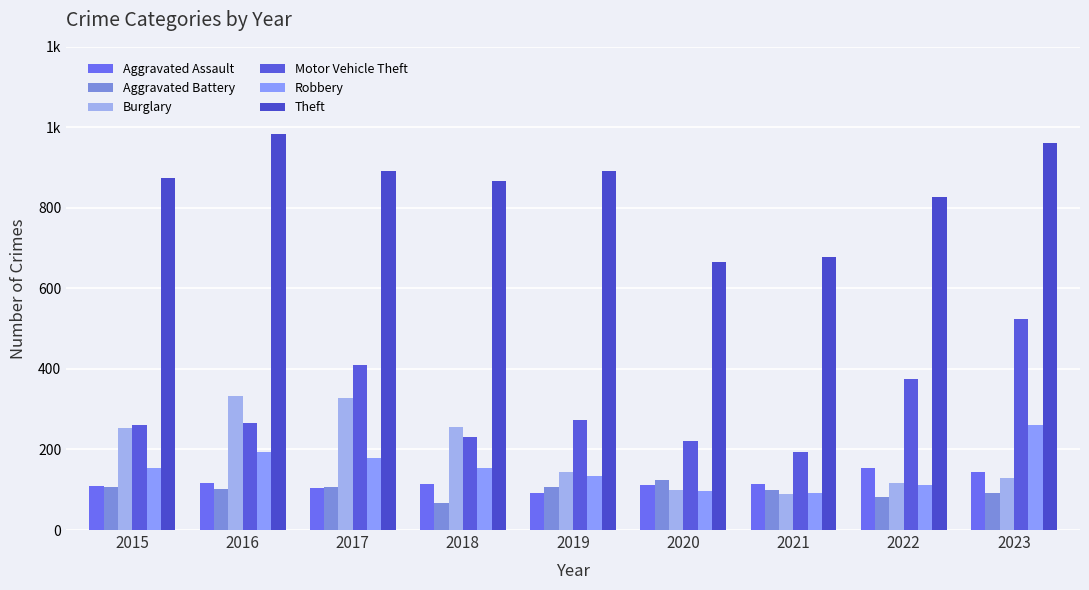

What are all the series names shown in the legend?

Aggravated Assault, Aggravated Battery, Burglary, Motor Vehicle Theft, Robbery, Theft